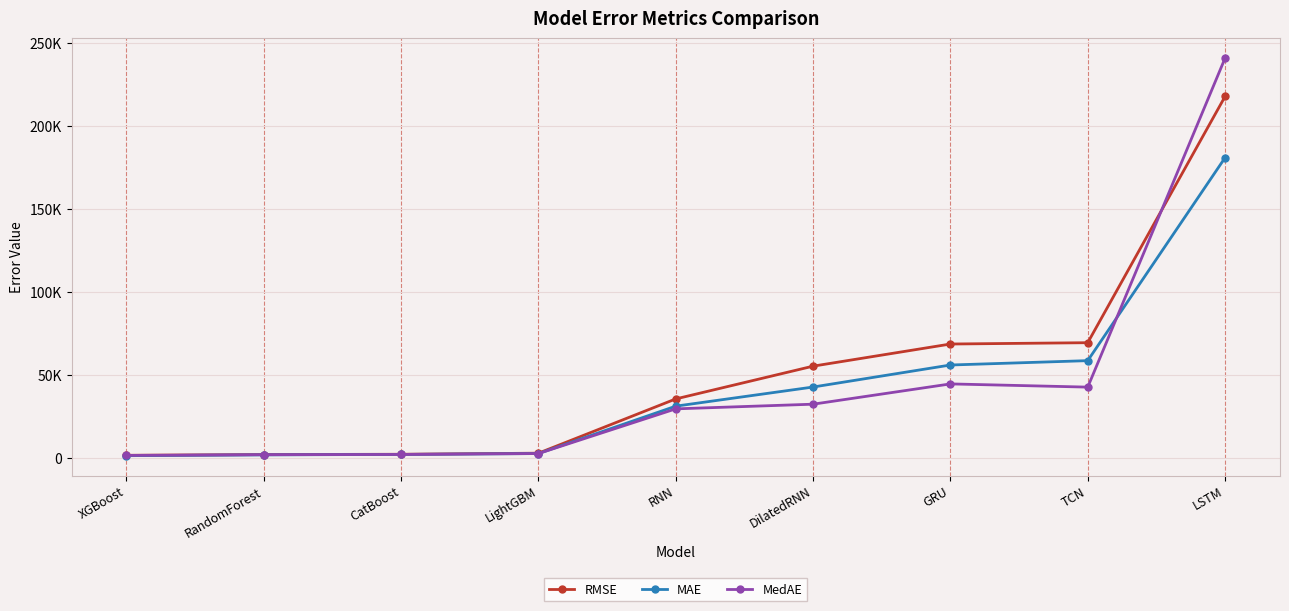

What are all the series names shown in the legend?

RMSE, MAE, MedAE